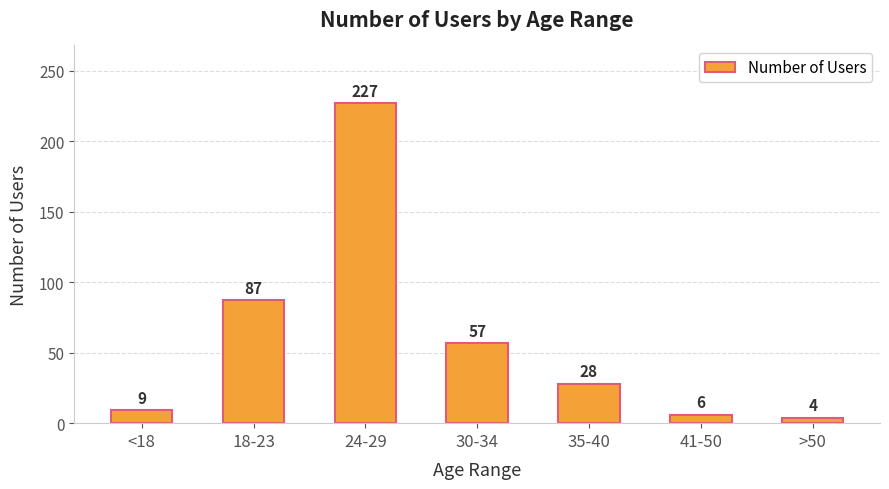

List the labels in order of value, smallest first.

>50, 41-50, <18, 35-40, 30-34, 18-23, 24-29